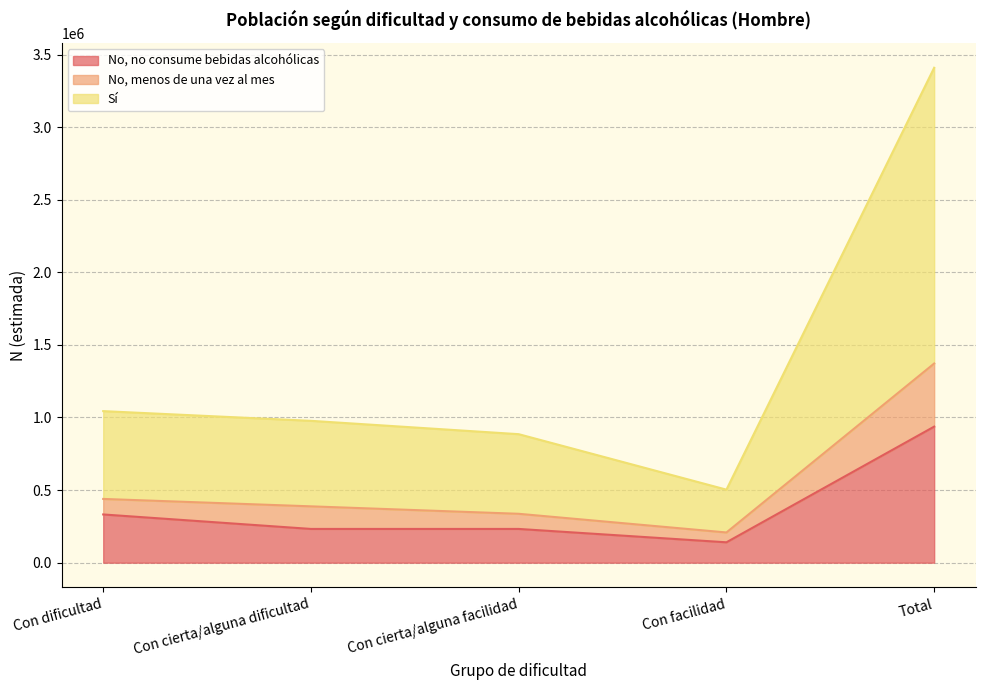

What is the total value across all series at Total?

3409145